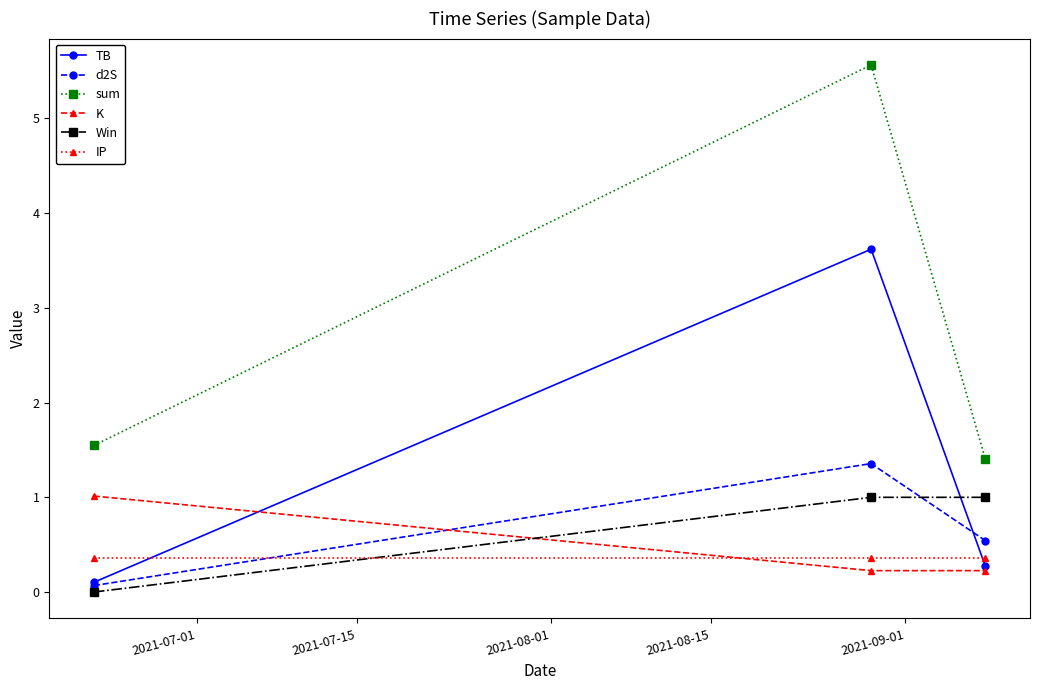

Which series has the largest range (max minus min)?

sum